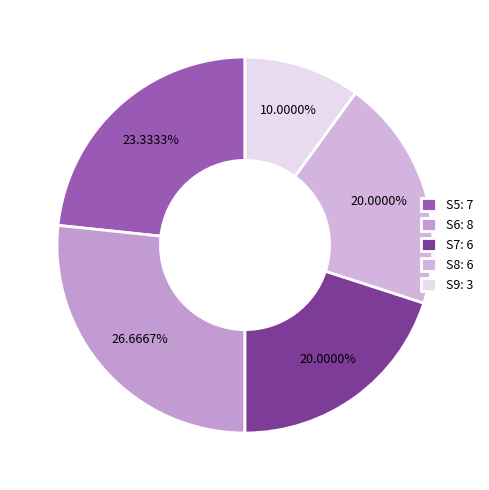

How many segments does this pie chart have?

5